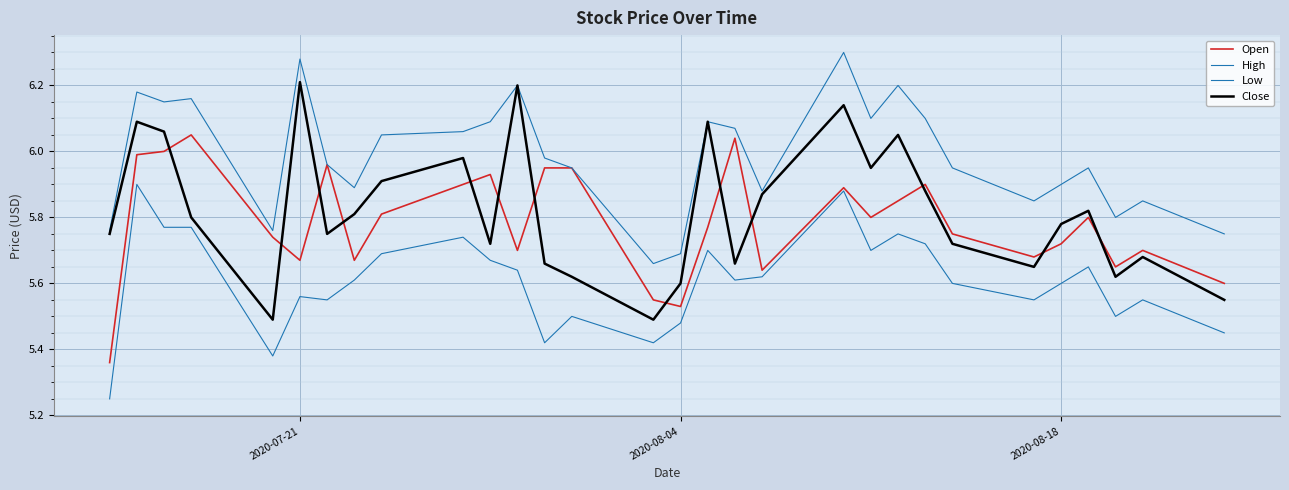

What is the value of the Low point at the 3rd from the left?

5.8